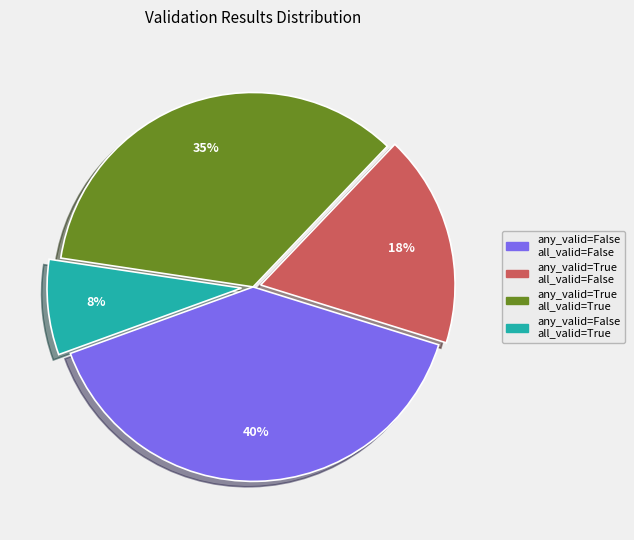

To the nearest percent, what is the average slice percentage?

25%